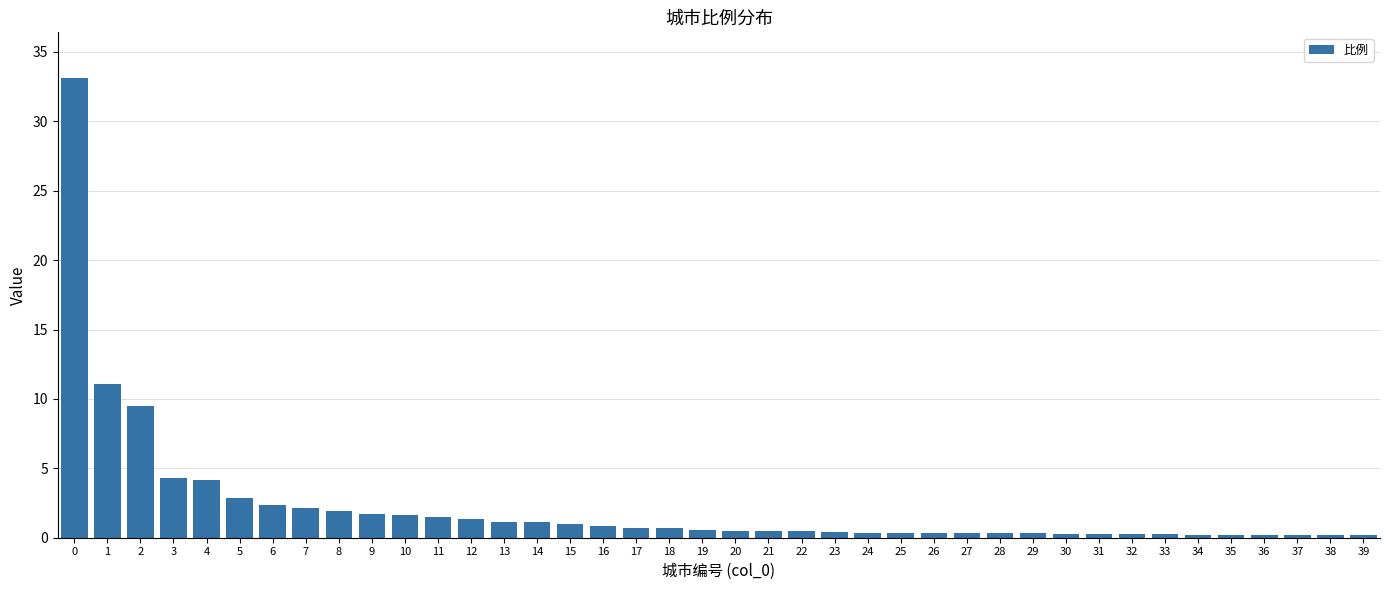

What is the change in value from 10 to 16?

-0.8